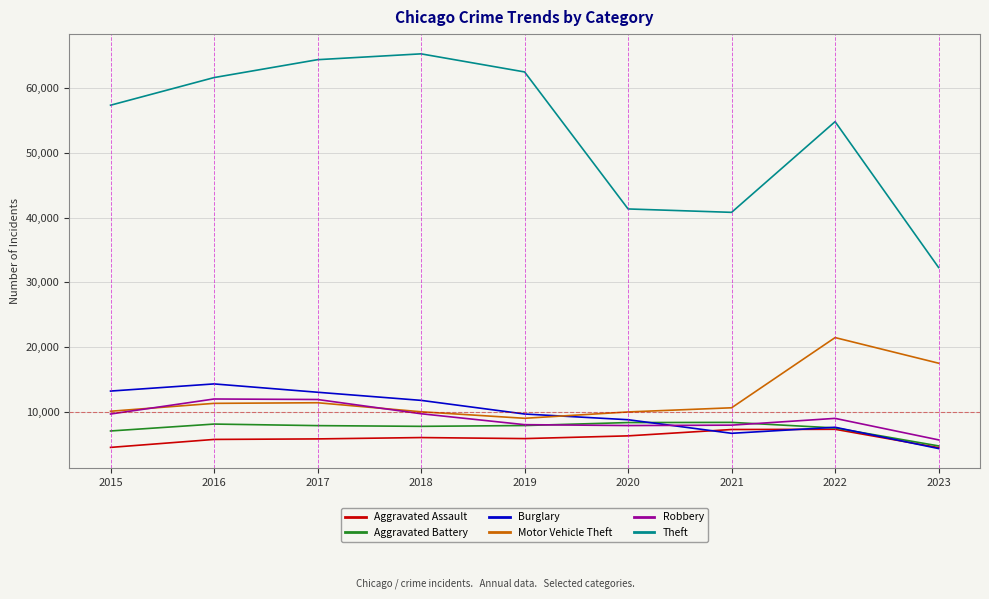

What is the average value of the Aggravated Assault series?

5895